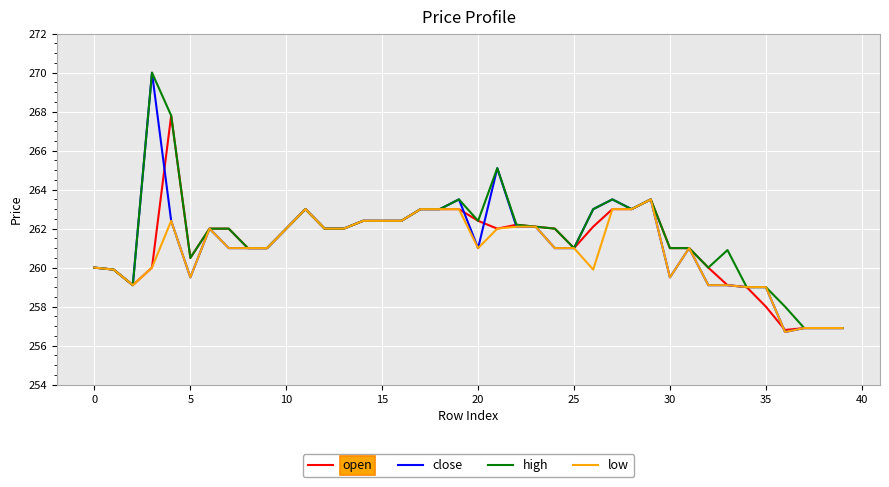

Which series has the widest spread of values?

close